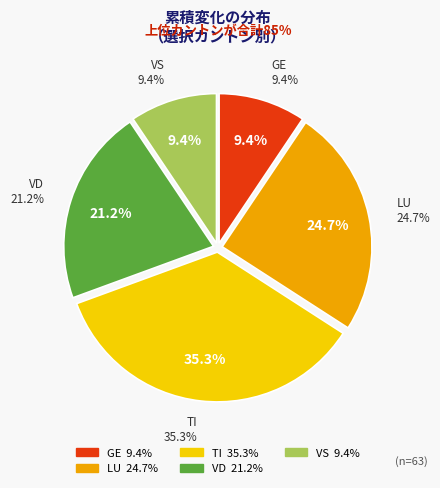

How many segments does this pie chart have?

5